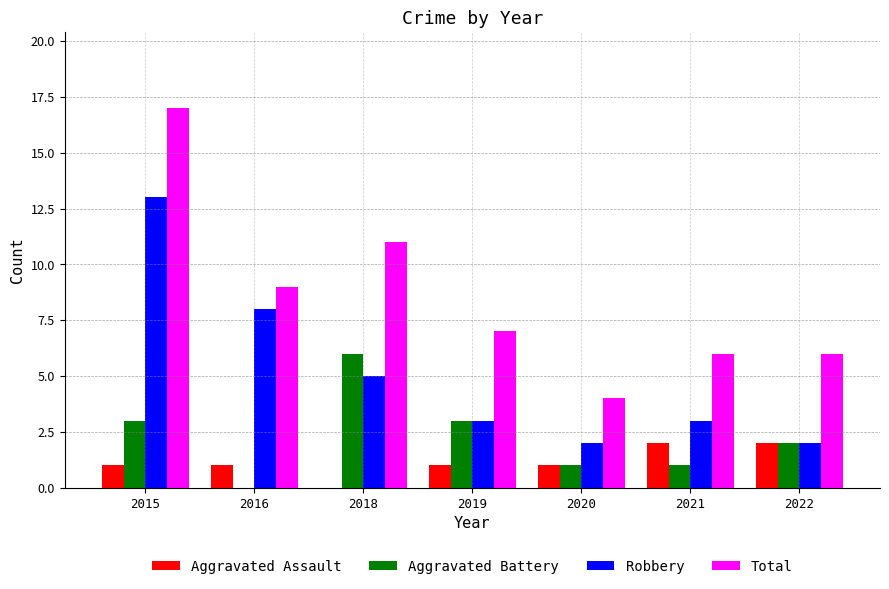

What is the total value across all series at 2022?

12